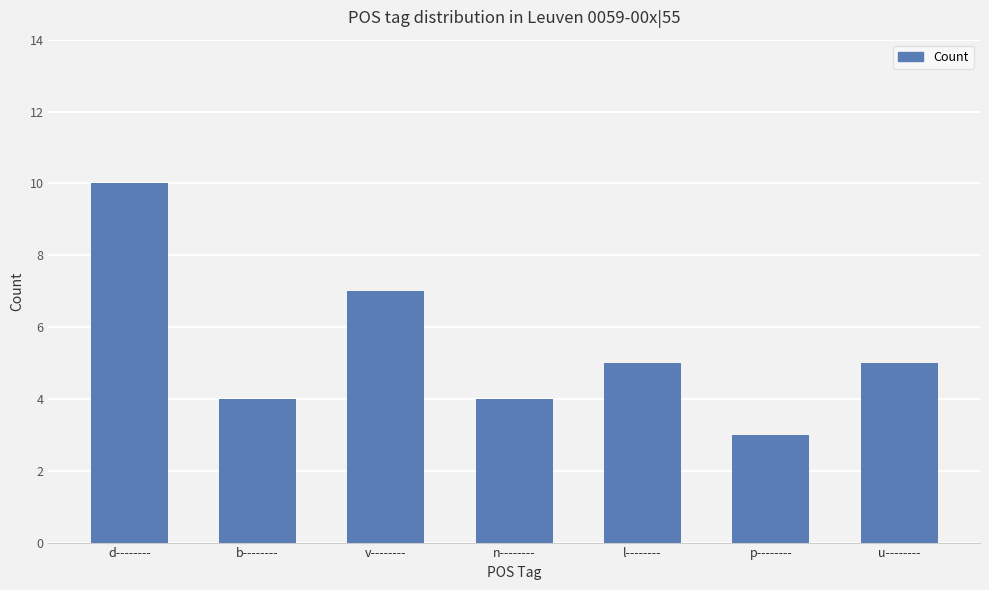

What is the difference between the second highest and minimum values?

4